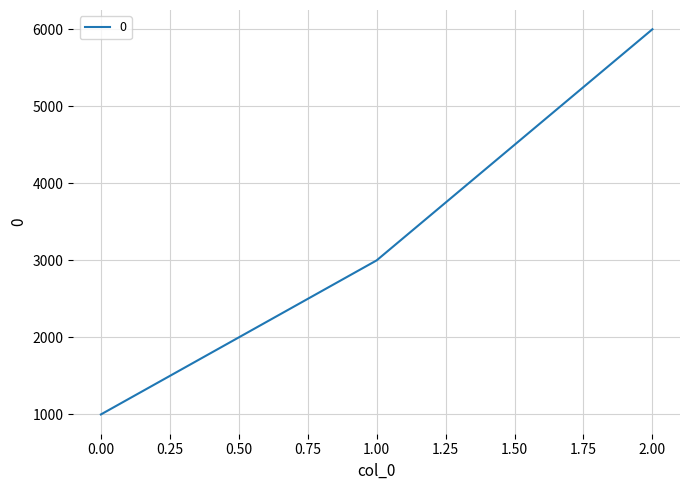

Reading left to right, what are all the values shown in this chart?

1000	3000	6000